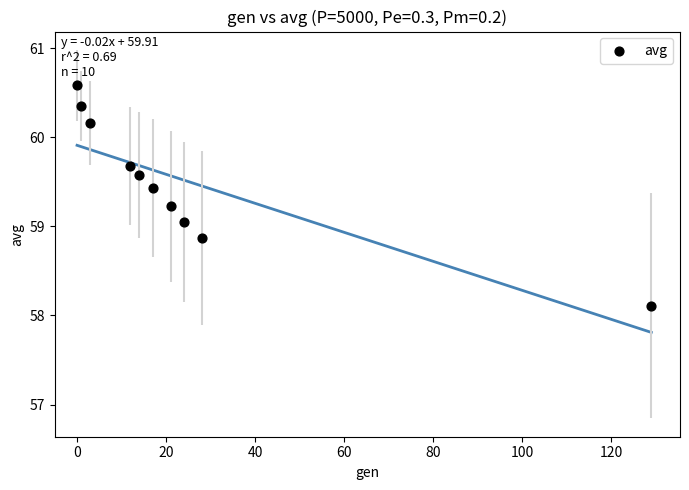

What is the range of X values (max minus min)?

129.0